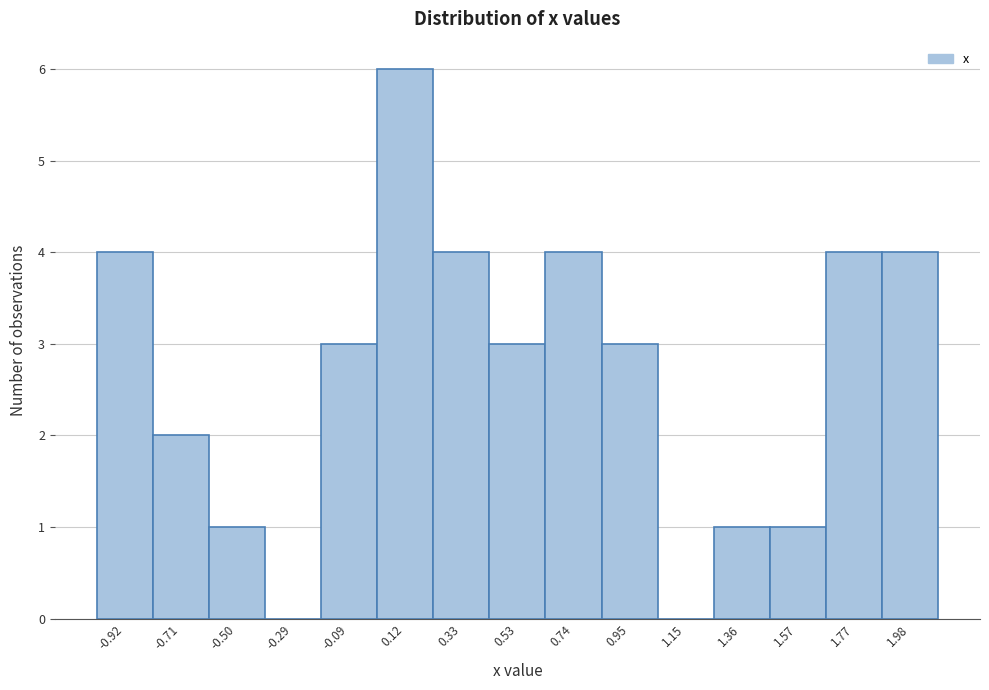

What is the height of the bar covering -1.00 to -0.80 on the x-axis? Neither the bar edges nor the heights are printed on the chart, so give them approximately, as read against the axes.

4